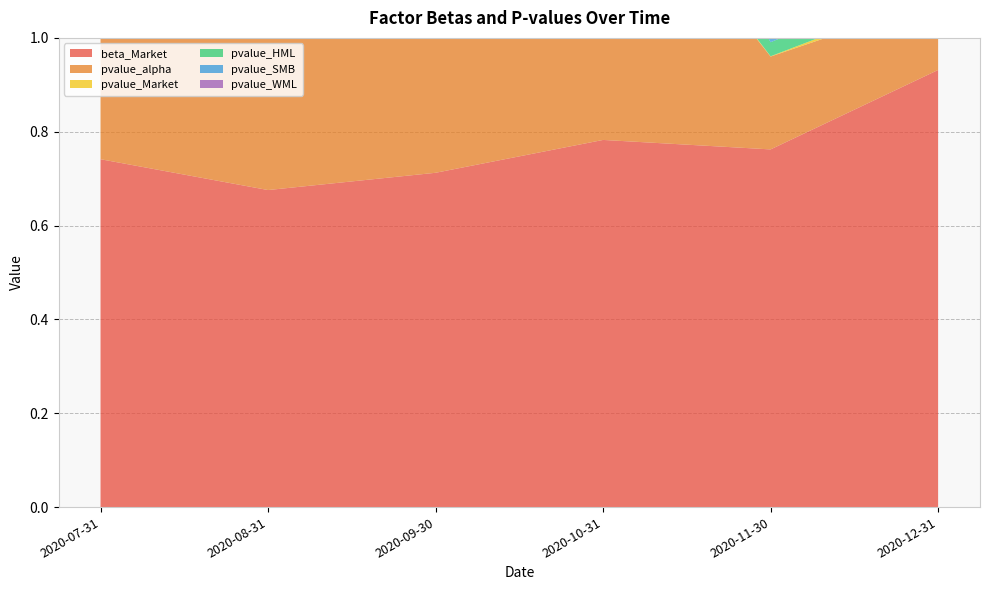

Reading left to right, extract all data points from this chart.

beta_Market: 2020-07-31=0.7	2020-08-31=0.7	2020-09-30=0.7	2020-10-31=0.8	2020-11-30=0.8	2020-12-31=0.9
pvalue_alpha: 2020-07-31=0.4	2020-08-31=0.5	2020-09-30=0.5	2020-10-31=0.6	2020-11-30=0.2	2020-12-31=0.1
pvalue_Market: 2020-07-31=0.0	2020-08-31=0.0	2020-09-30=0.0	2020-10-31=0.0	2020-11-30=0.0	2020-12-31=0.0
pvalue_HML: 2020-07-31=0.3	2020-08-31=0.4	2020-09-30=0.2	2020-10-31=0.2	2020-11-30=0.0	2020-12-31=0.0
pvalue_SMB: 2020-07-31=0.8	2020-08-31=0.7	2020-09-30=0.8	2020-10-31=0.8	2020-11-30=0.2	2020-12-31=0.2
pvalue_WML: 2020-07-31=0.1	2020-08-31=0.0	2020-09-30=0.0	2020-10-31=0.7	2020-11-30=0.9	2020-12-31=0.1